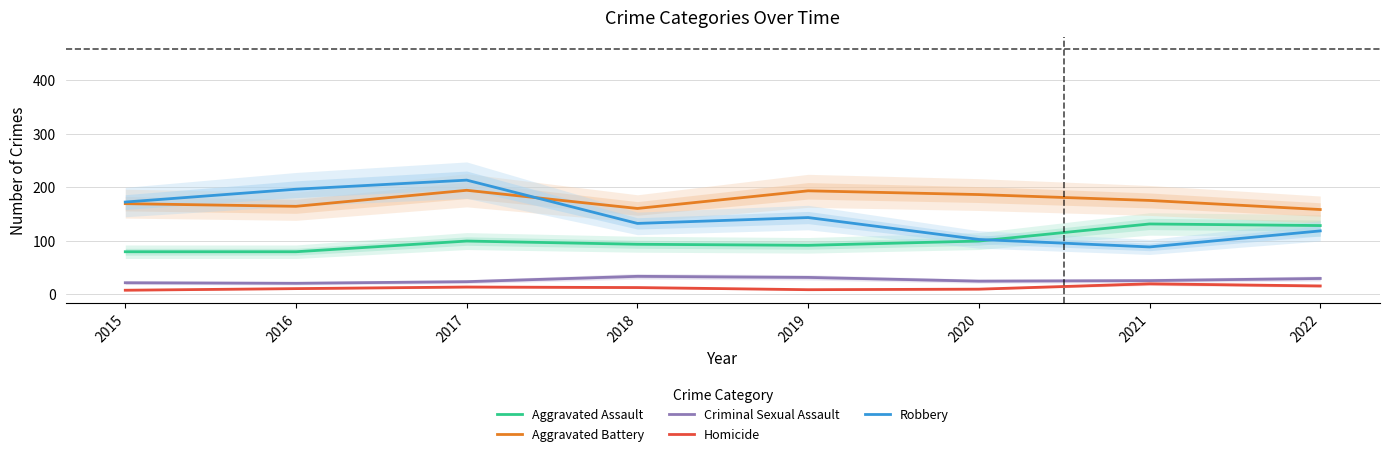

What are all the series names shown in the legend?

Aggravated Assault, Aggravated Battery, Criminal Sexual Assault, Homicide, Robbery